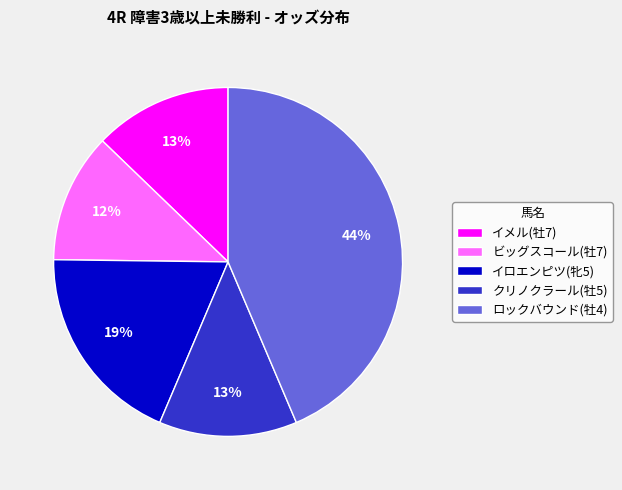

What is the ratio of the value at ロックバウンド(牡4) to the value at イメル(牡7)?

3.4